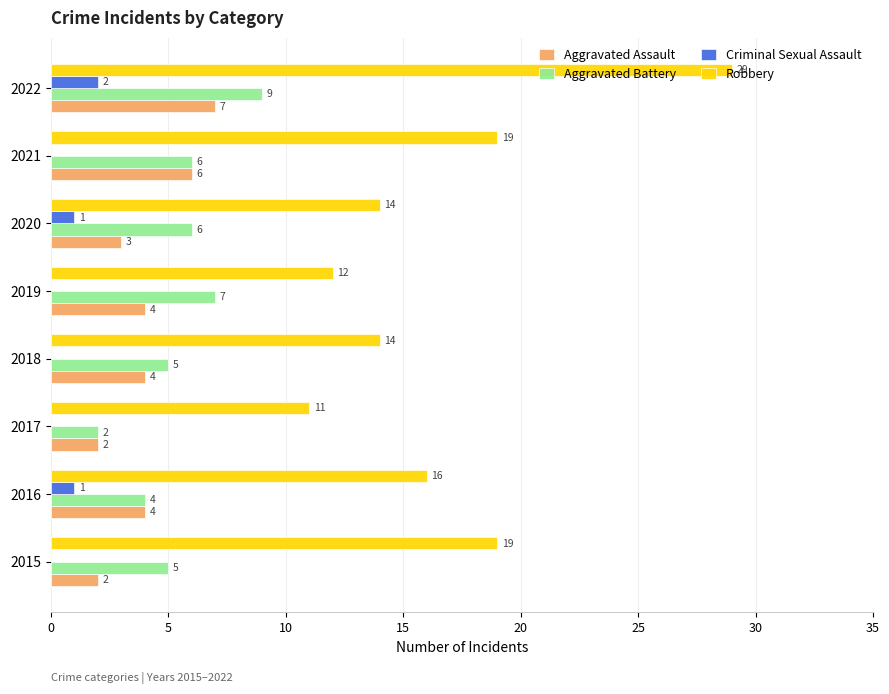

Count the Robbery values in the range 14 to 19.

5